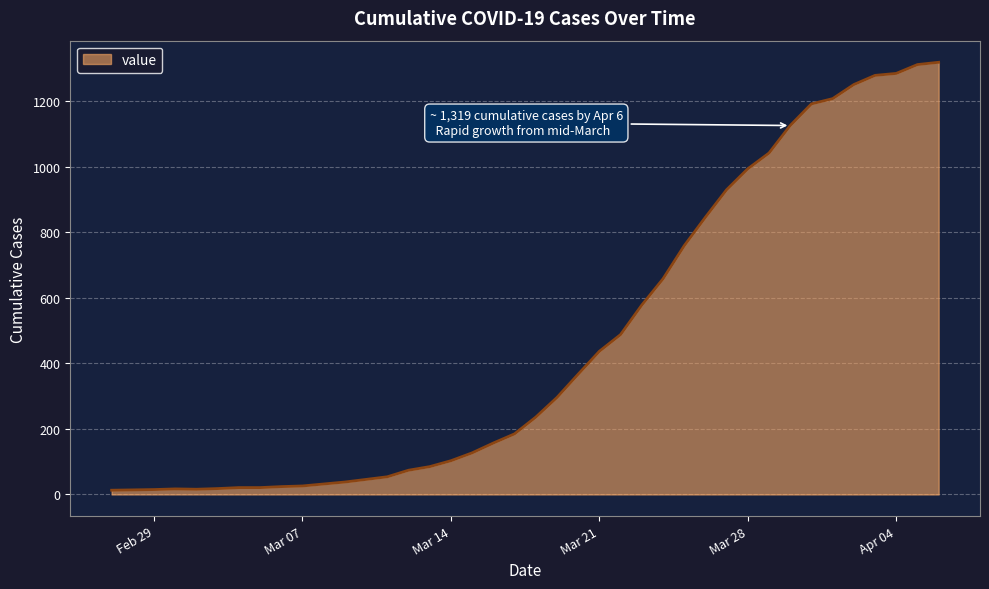

What is the maximum value shown in the chart?

1319